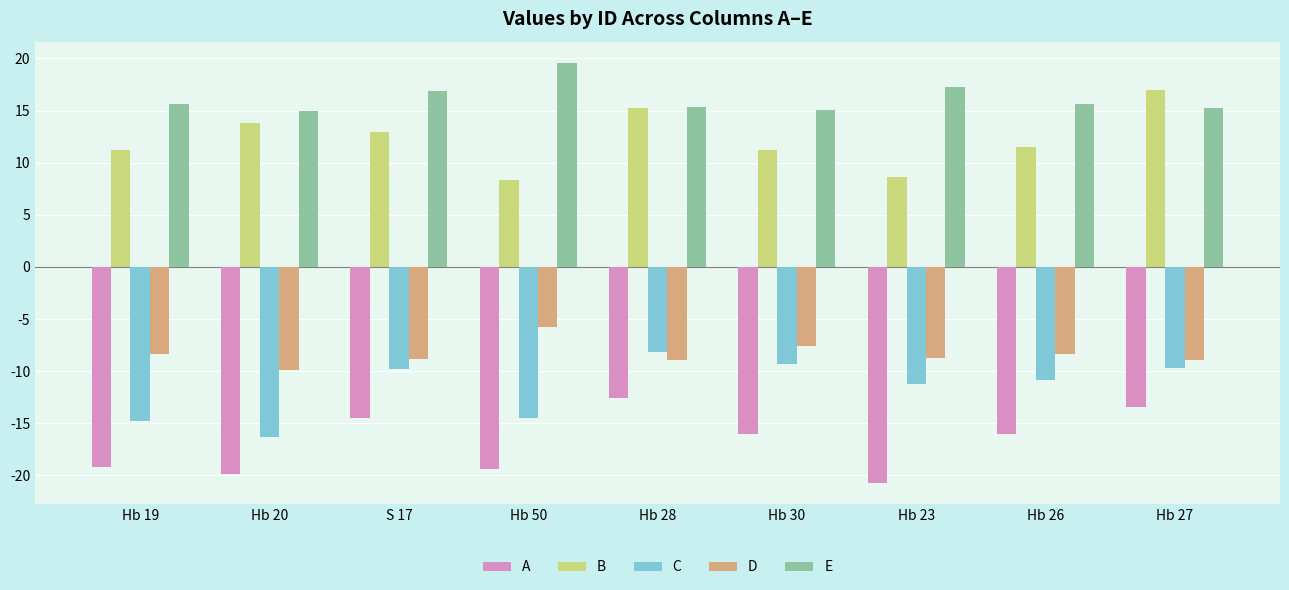

At which label does D first exceed -8?

Hb 50